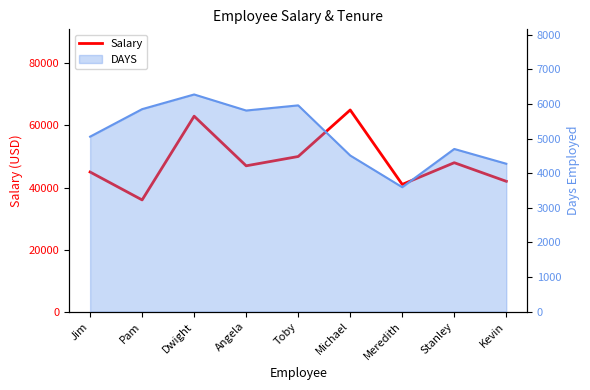

Is it true that the value at Toby is 75286?

False